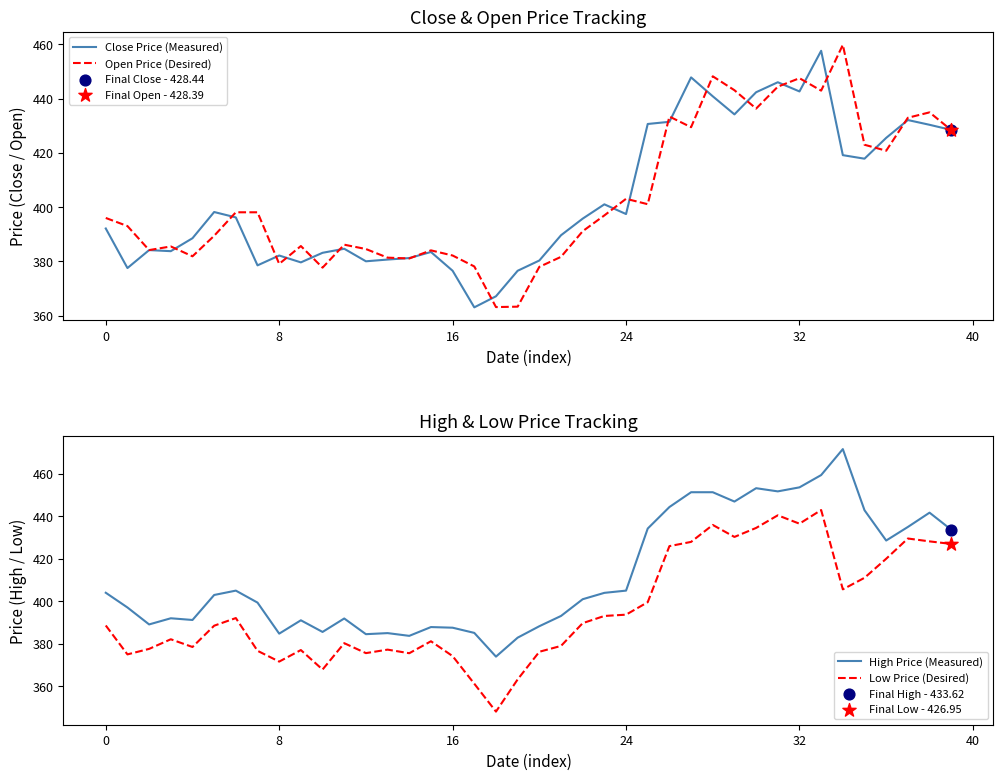

What is the total value across all series at 27?

1756.4